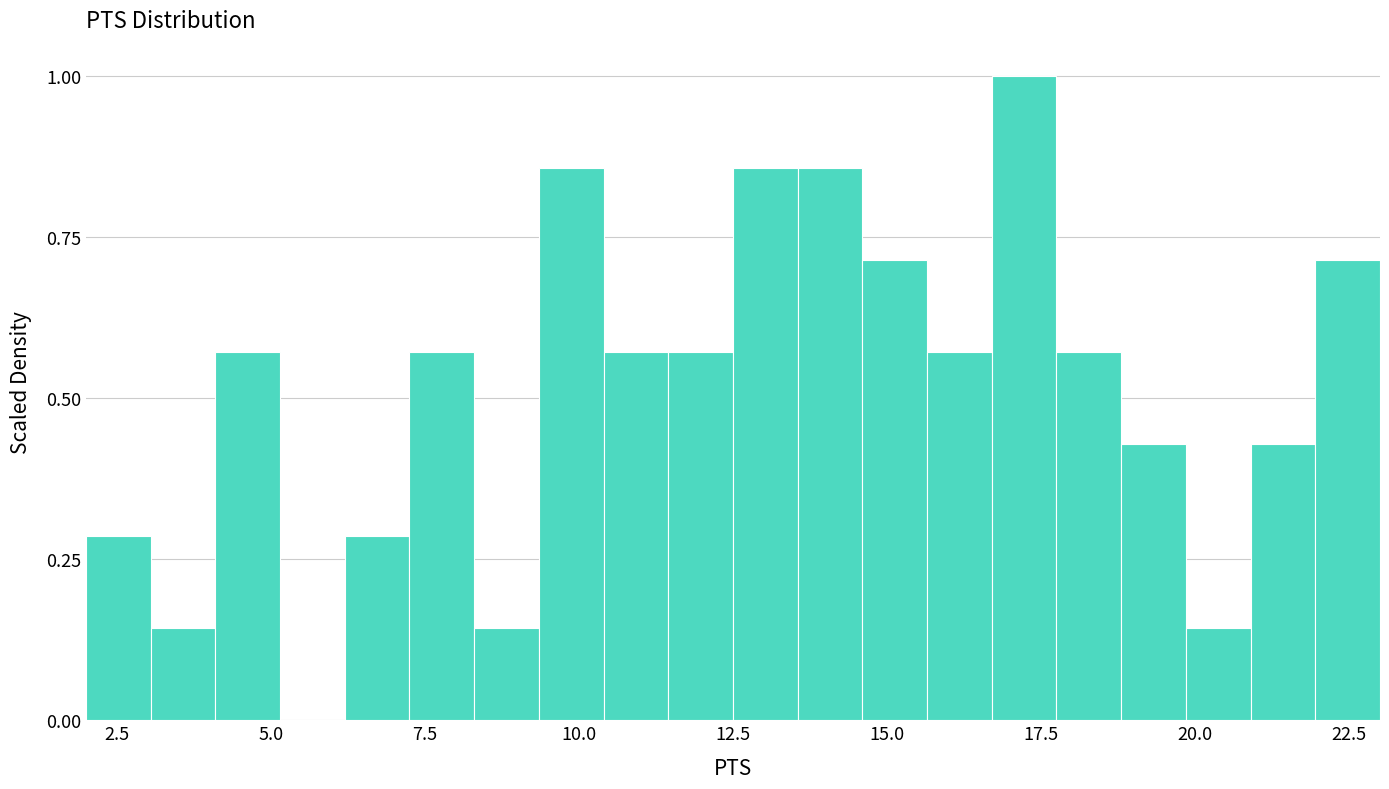

Around what value on the x-axis is the tallest bar? Give the approximate position of its centre, as read against the axis.

17.0